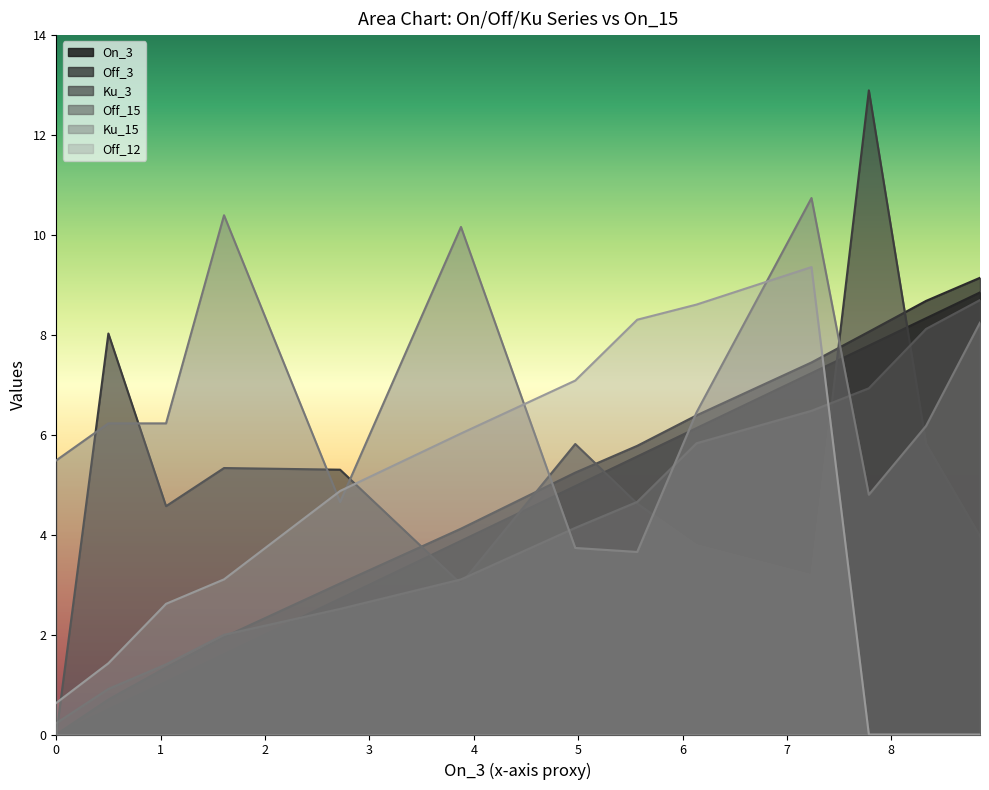

What is the value of the Off_15 point at the 8th from the left?

4.7